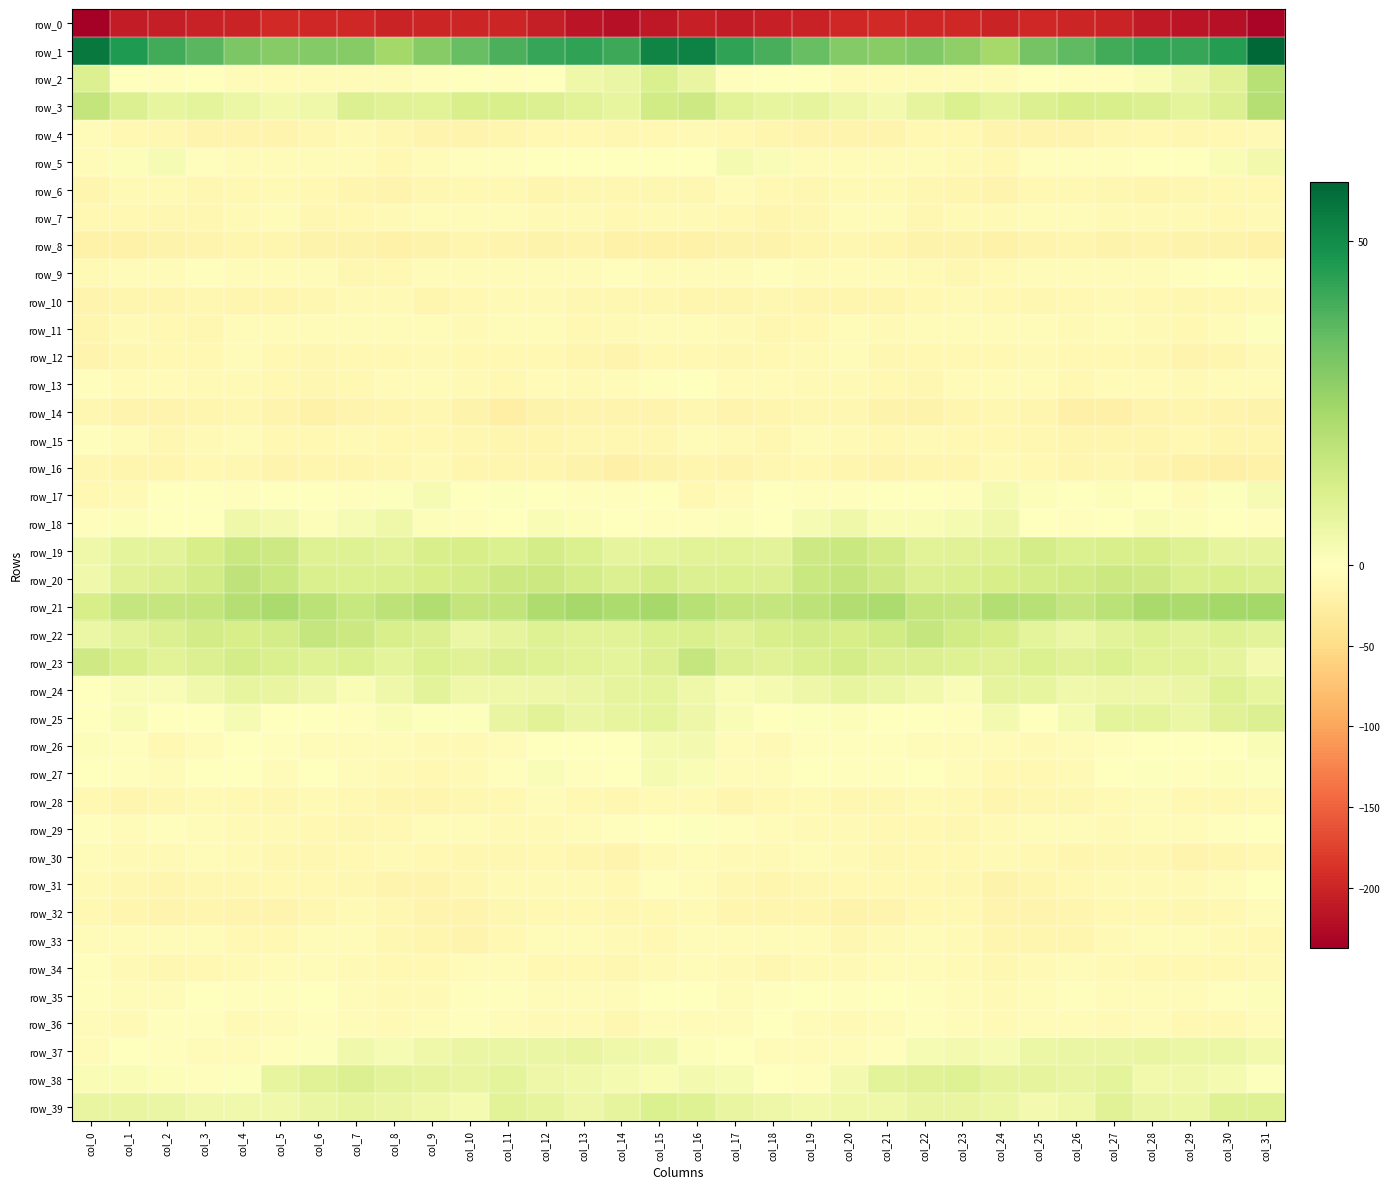

At which label is row_17 closest to -3?

col_7